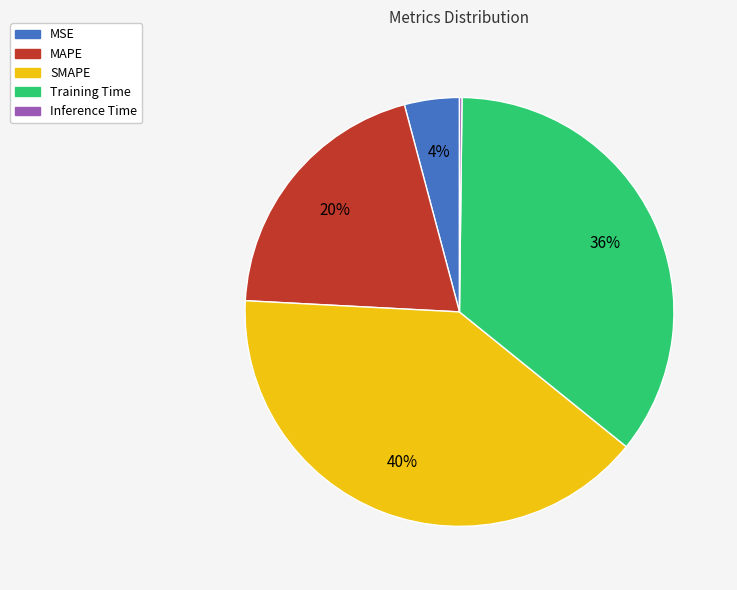

To the nearest percent, what portion does SMAPE represent?

40%